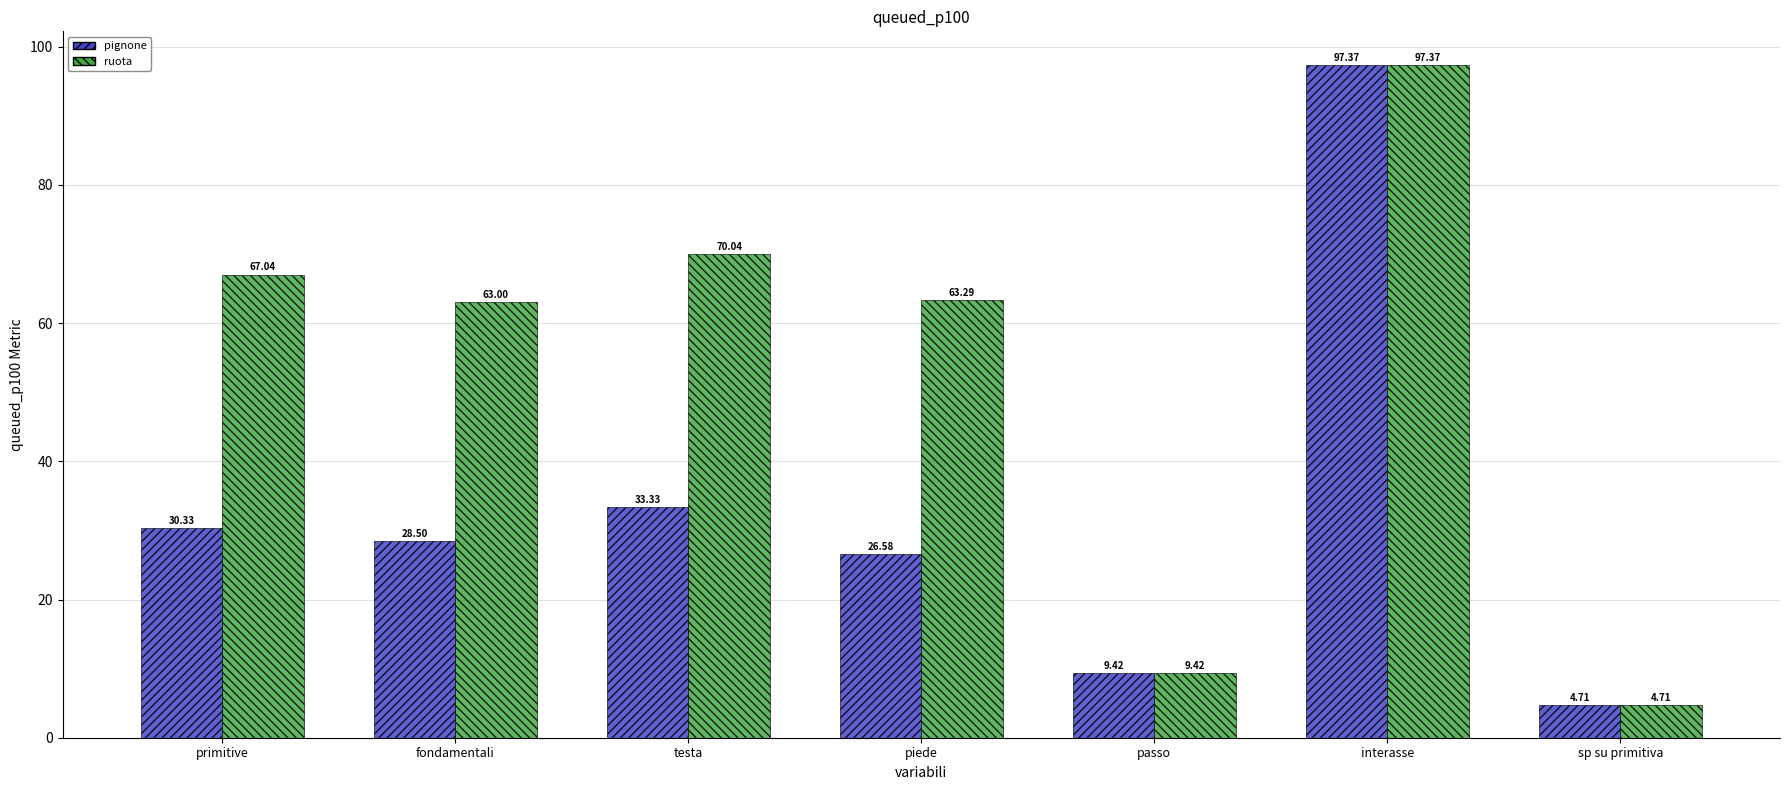

Reading right to left, what are all the values shown in this chart?

pignone: 4.7	97.4	9.4	26.6	33.3	28.5	30.3
ruota: 4.7	97.4	9.4	63.3	70.0	63.0	67.0